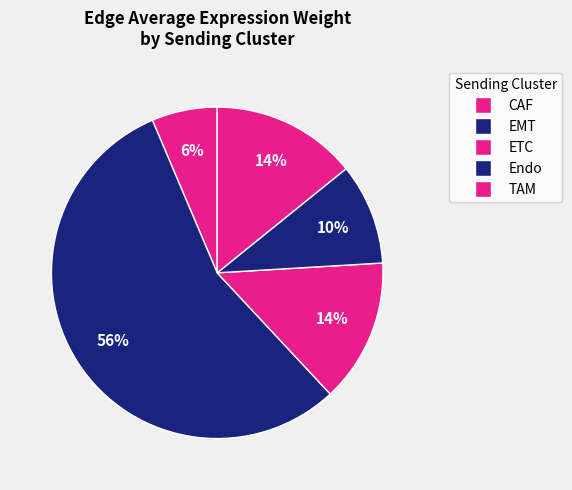

To the nearest percent, what is the difference between the largest and smallest slice percentages?

49%